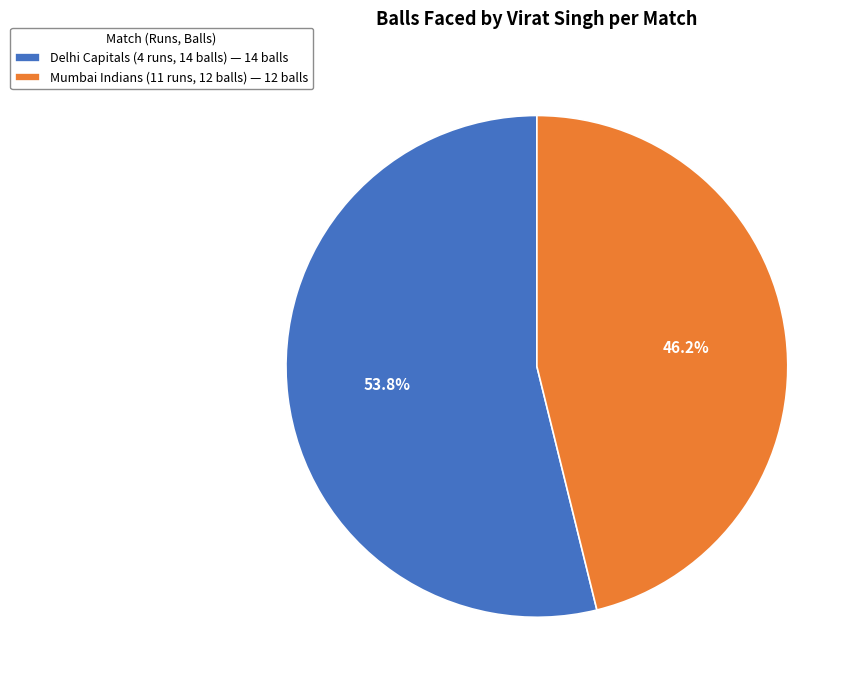

How much of the chart is everything except Delhi Capitals (4 runs, 14 balls)?

46.2%